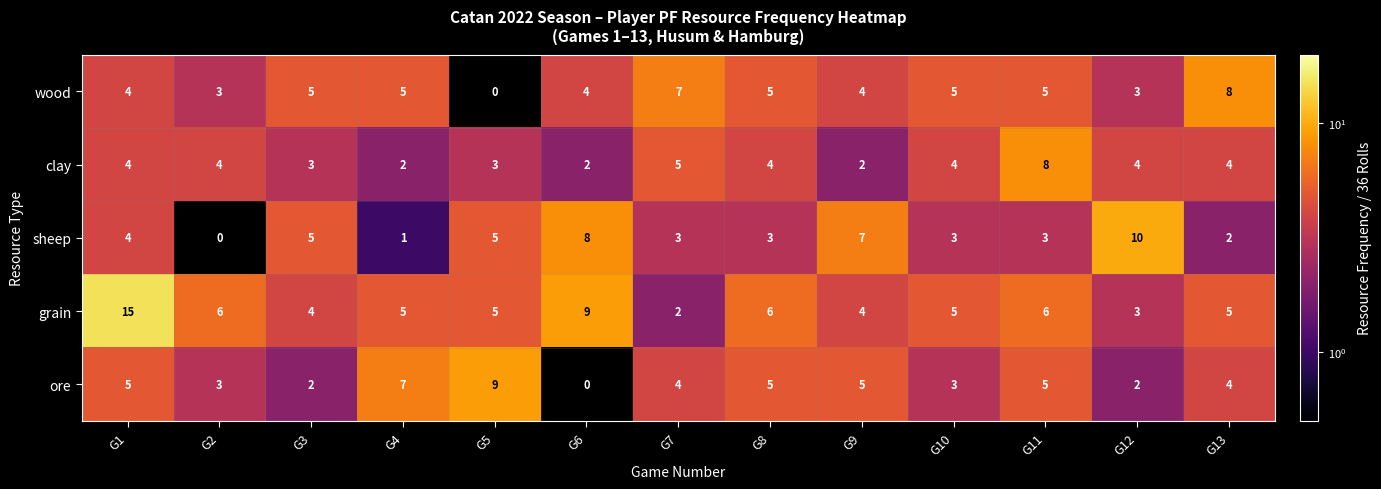

What is the difference between the sheep values at G13 and G5?

3